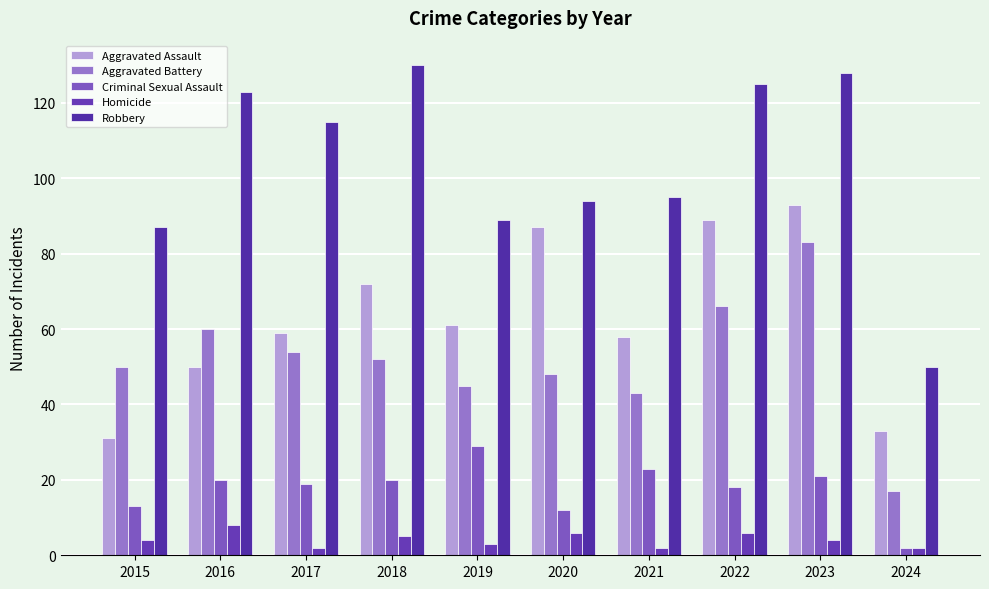

What is the value of the Aggravated Assault bar at the 6th from the left?

87